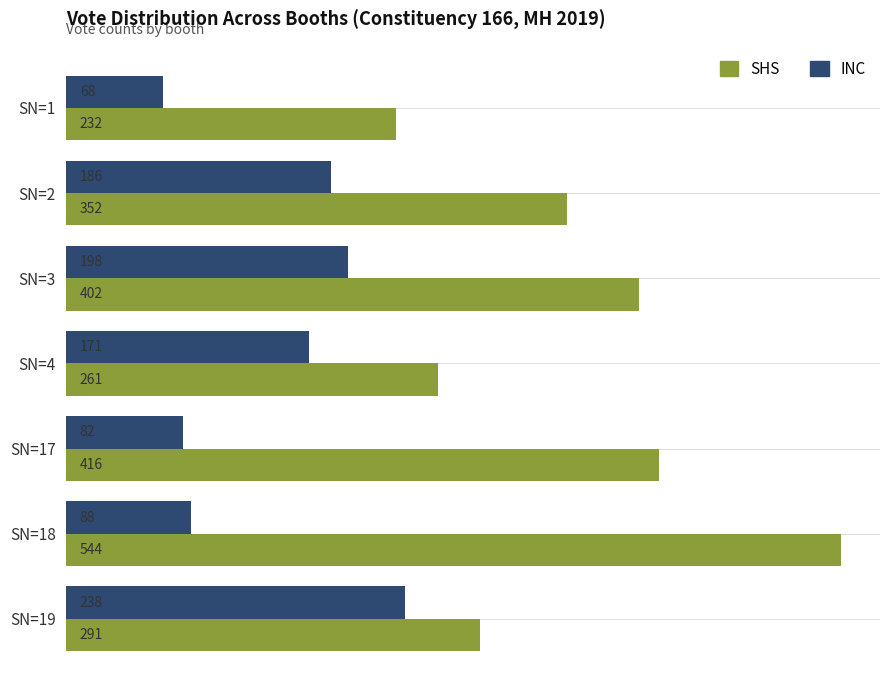

Which series has the largest range (max minus min)?

SHS